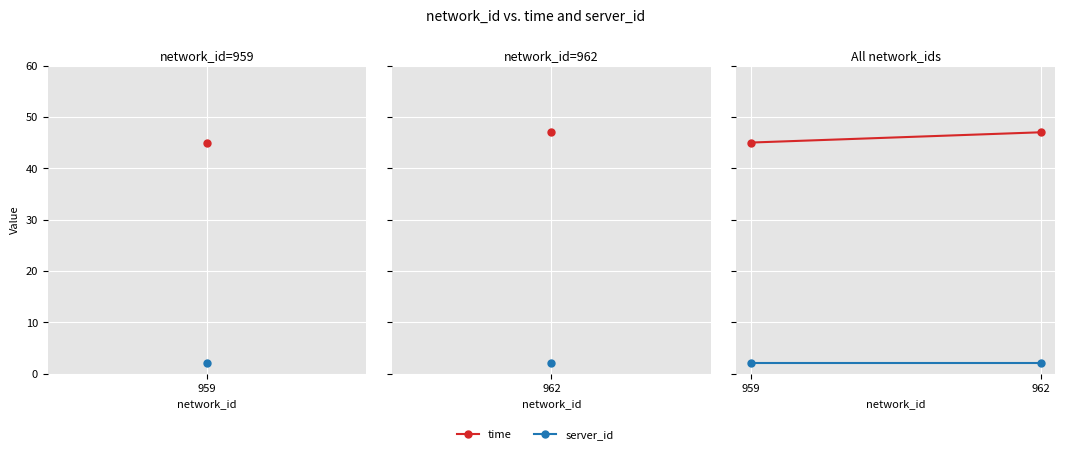

Is it true that server_id equals 3 at 962?

False